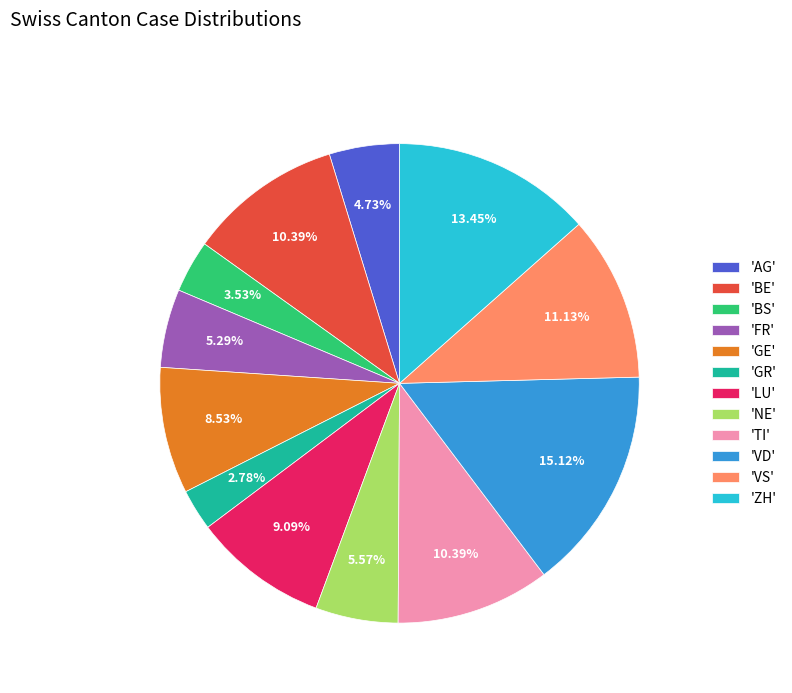

Which has a higher value, 'TI' or 'NE'?

'TI'